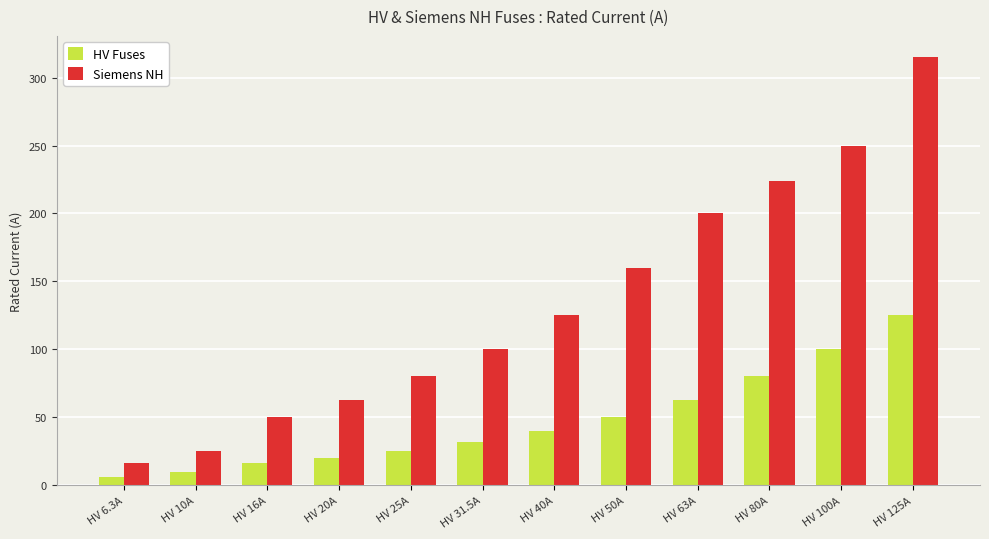

The Siemens NH series shows 100.0 at HV 31.5A. True or false?

True